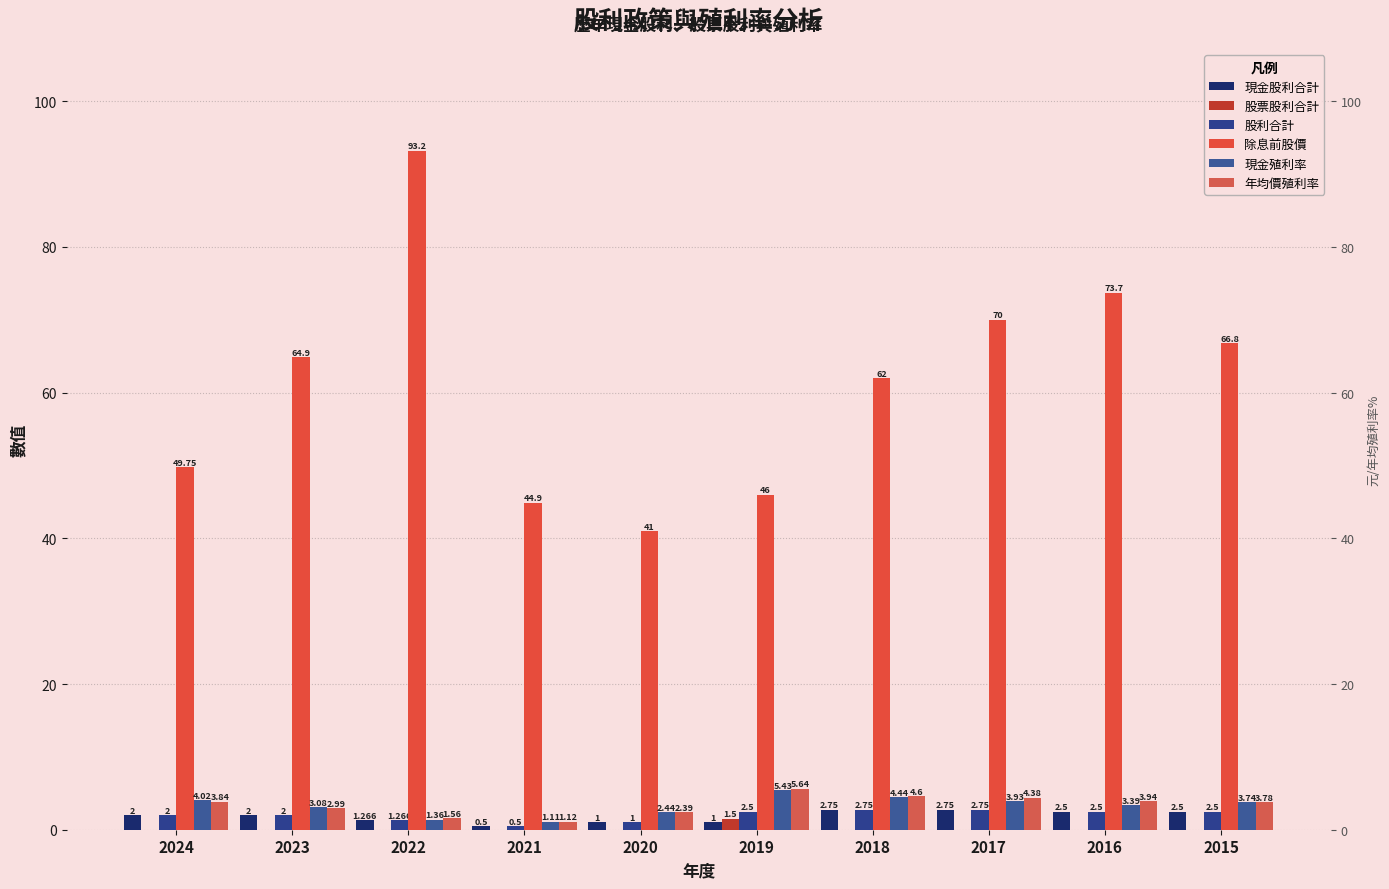

The value of 除息前股價 at 2024 is 49.8. True or false?

True